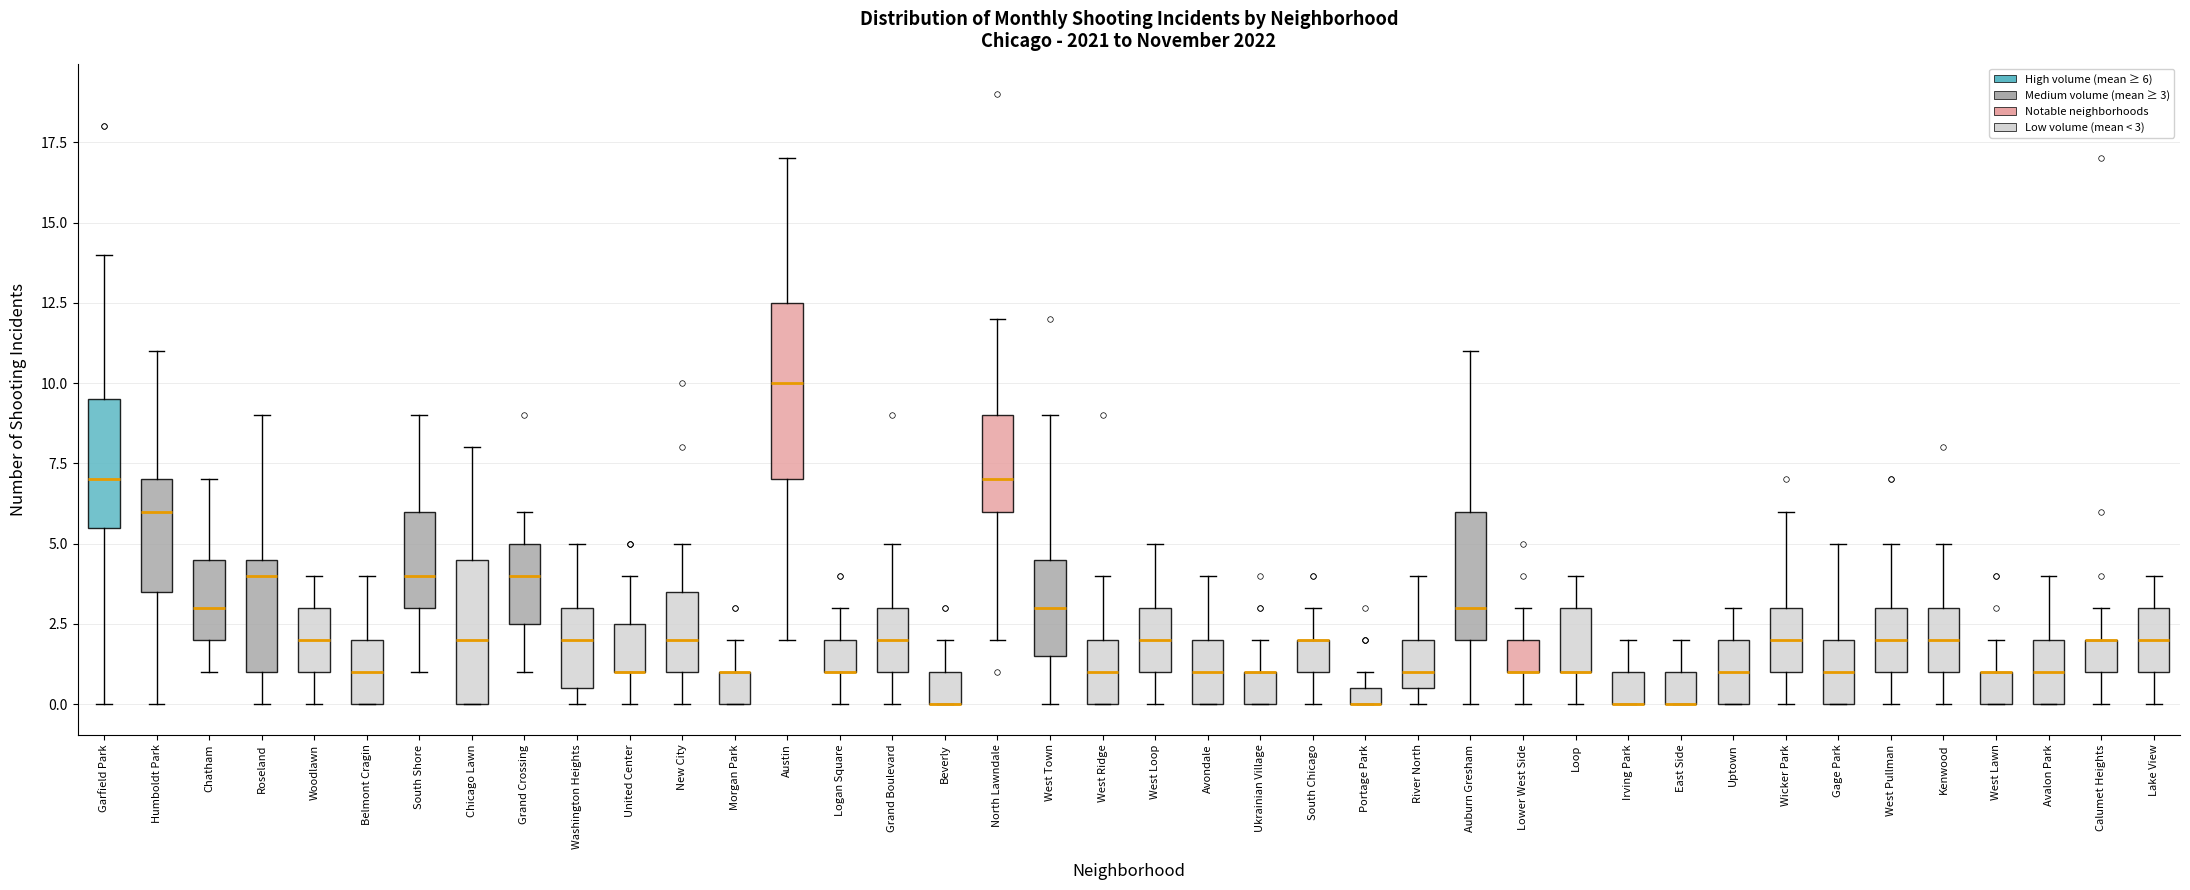

Which box is the tallest, from its lower edge to its upper edge?

Austin